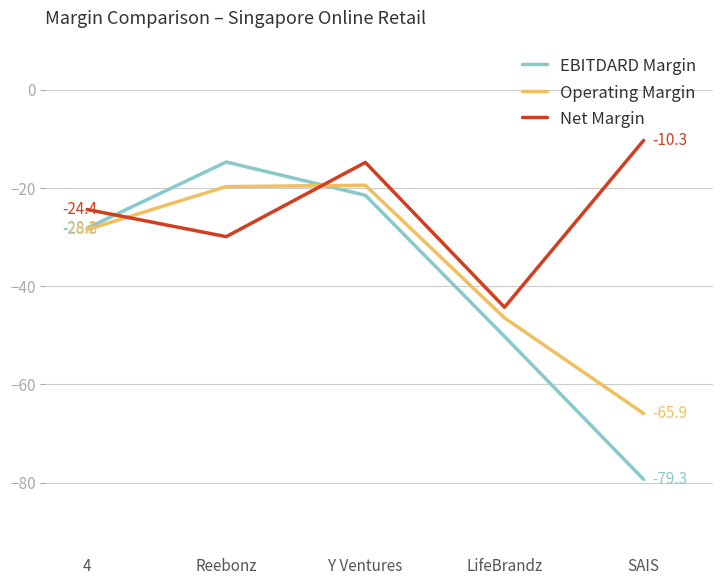

What are all the series names shown in the legend?

EBITDARD Margin, Operating Margin, Net Margin